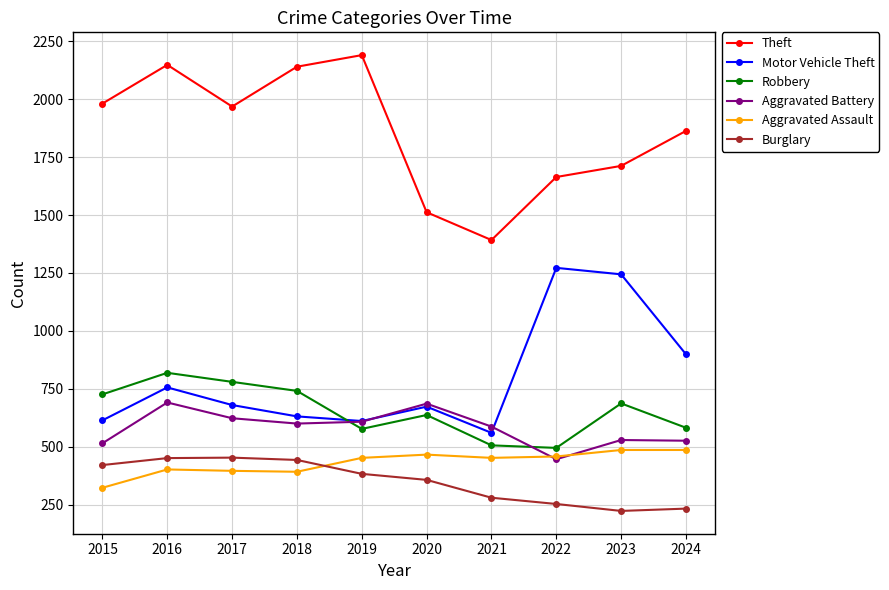

True or false: Aggravated Battery and Theft cross at least once.

False